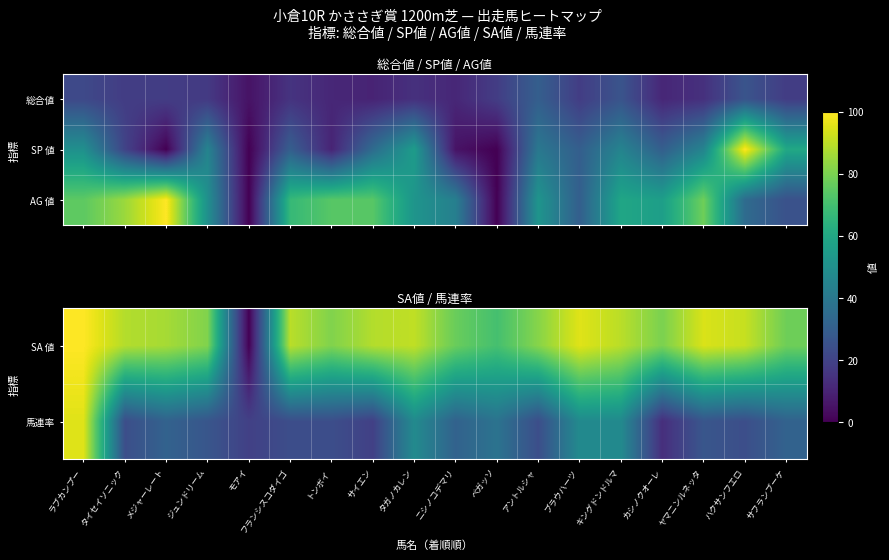

List the labels in order of 馬連率 value, largest first.

ラブカンプー, タガノカレン, ブラウハーツ, キングドンドルマ, ペガッソ, メジャーレート, ニシノコデマリ, サフランブーケ, ジュンドリーム, ヤマニンルネッタ, タイセイソニック, フランシスコダイゴ, トンボイ, アントルシャ, ハクサンフエロ, モアイ, サイエン, カシノクオーレ